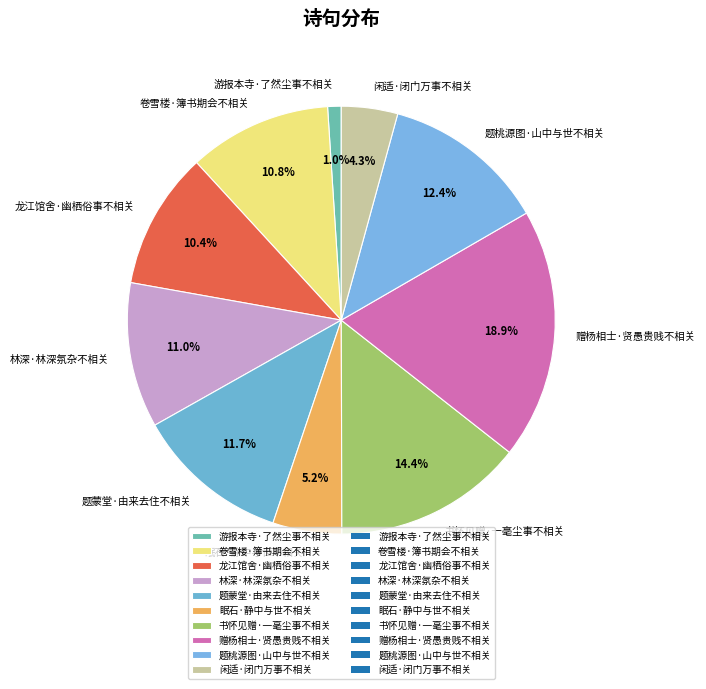

To the nearest percent, what is the average slice percentage?

10%